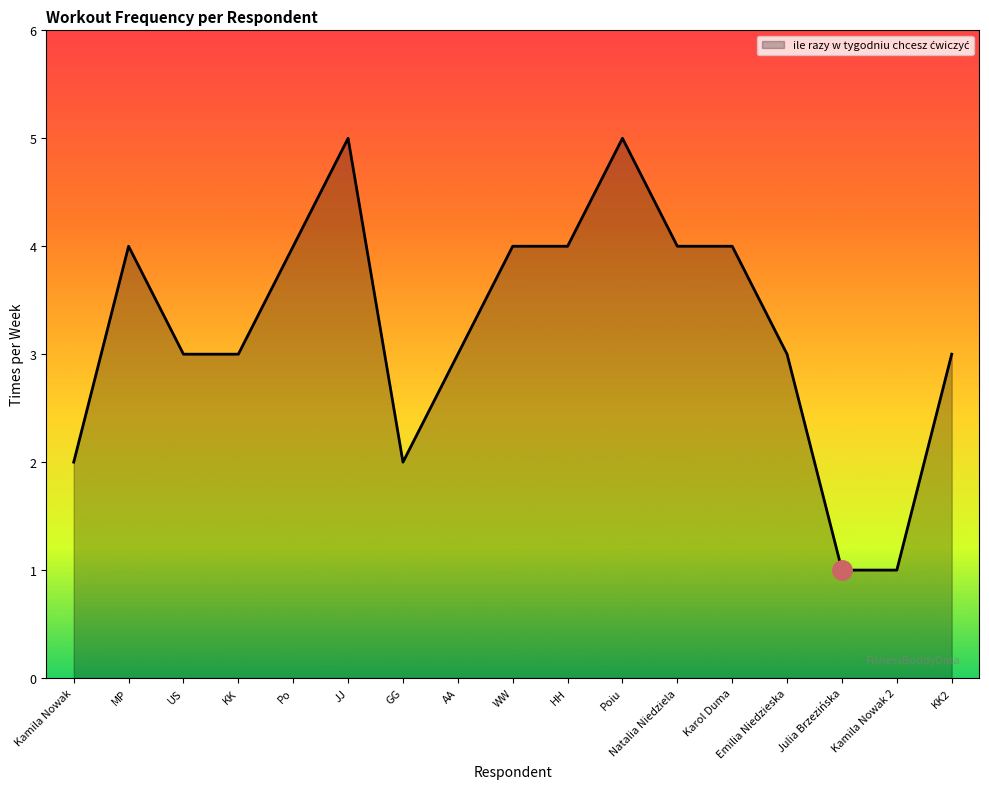

What is the maximum value shown in the chart?

5